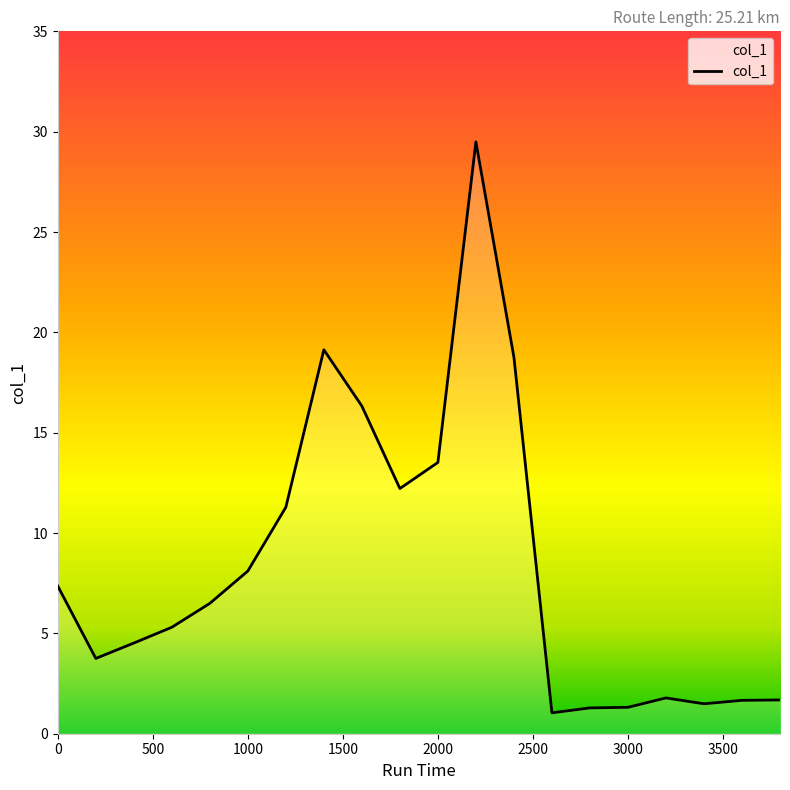

What is the smallest value displayed?

1.0